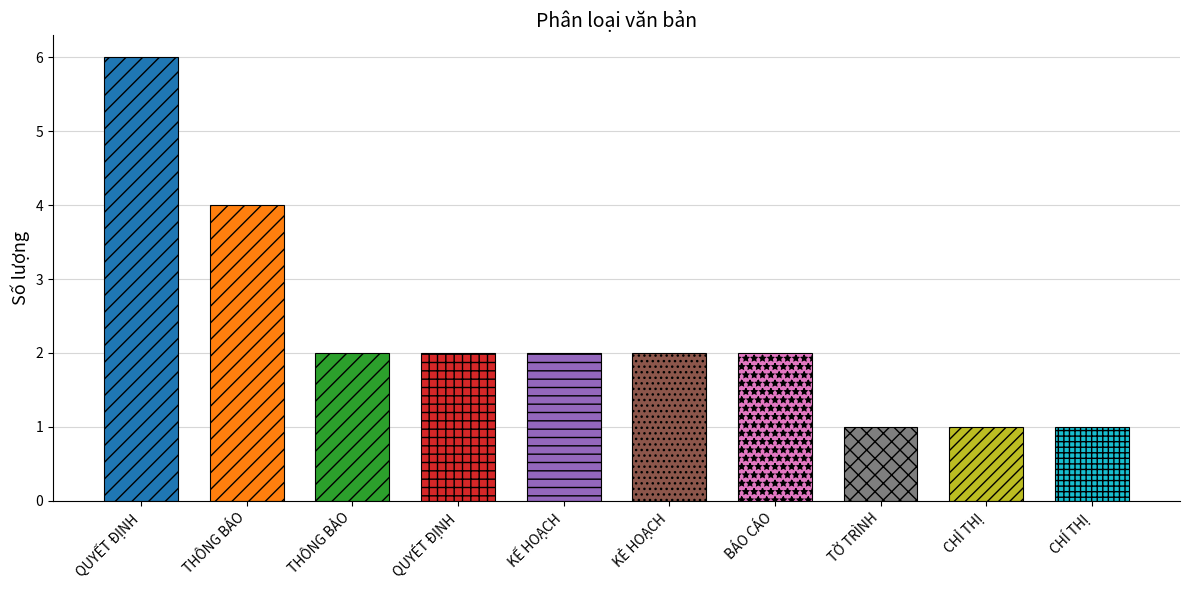

What is the average value?

2